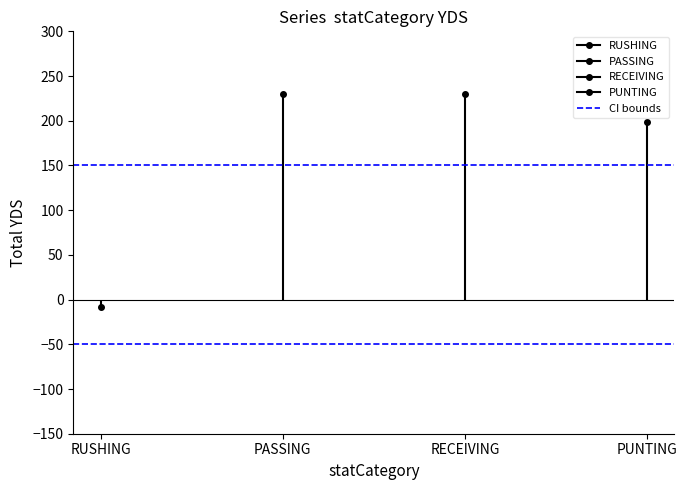

True or false: Lower CI has a value of -50 at PASSING.

True